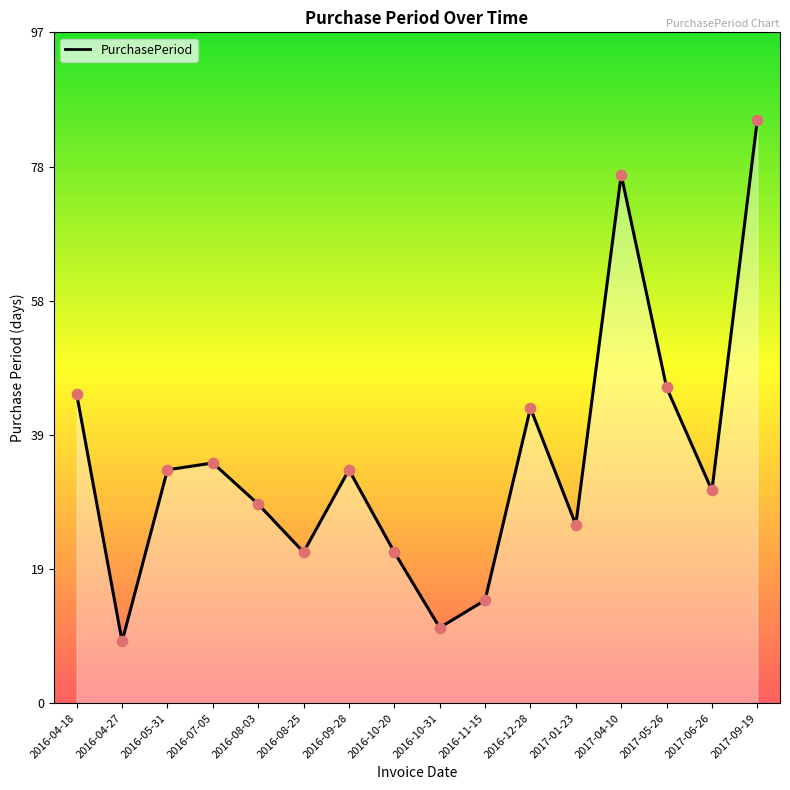

Approximately how many times larger is the value at 2016-04-18 compared to 2016-11-15?

3.0